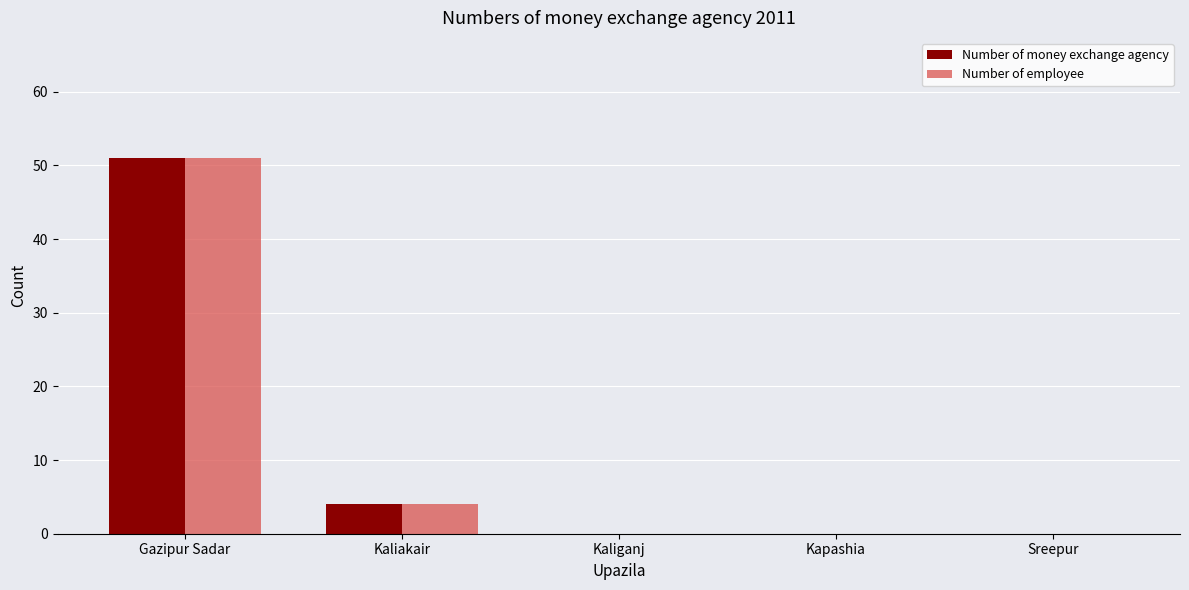

Are the bars horizontal?

No